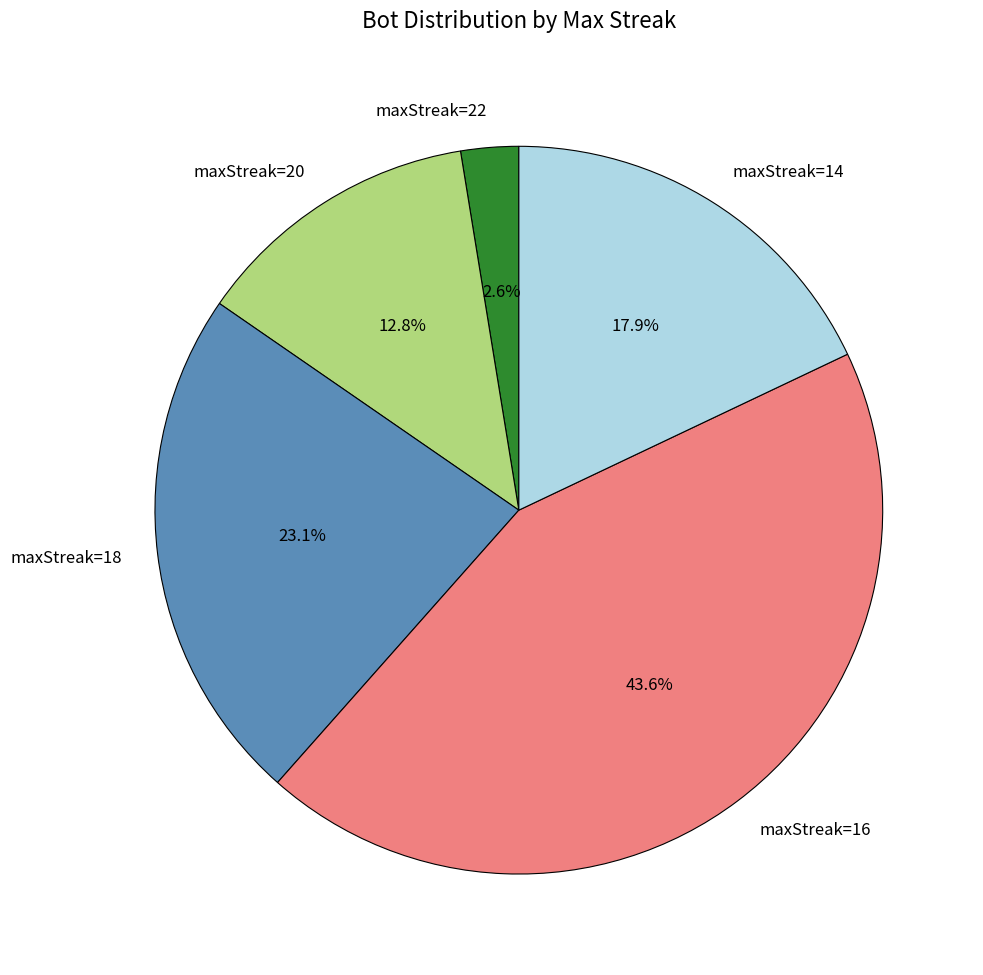

To the nearest percent, what is the combined percentage of maxStreak=16 and maxStreak=22?

46%